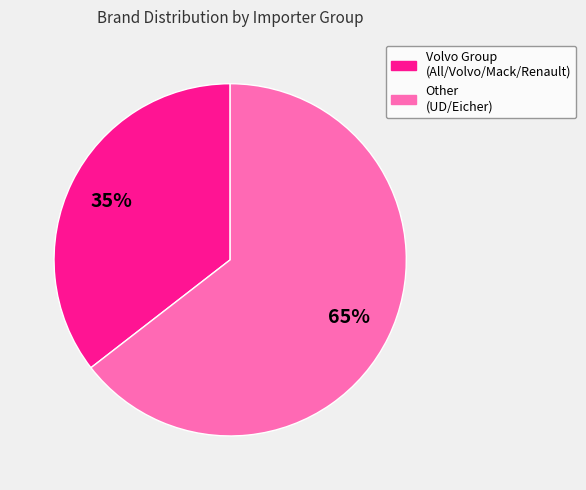

Does any single category account for the majority?

Yes